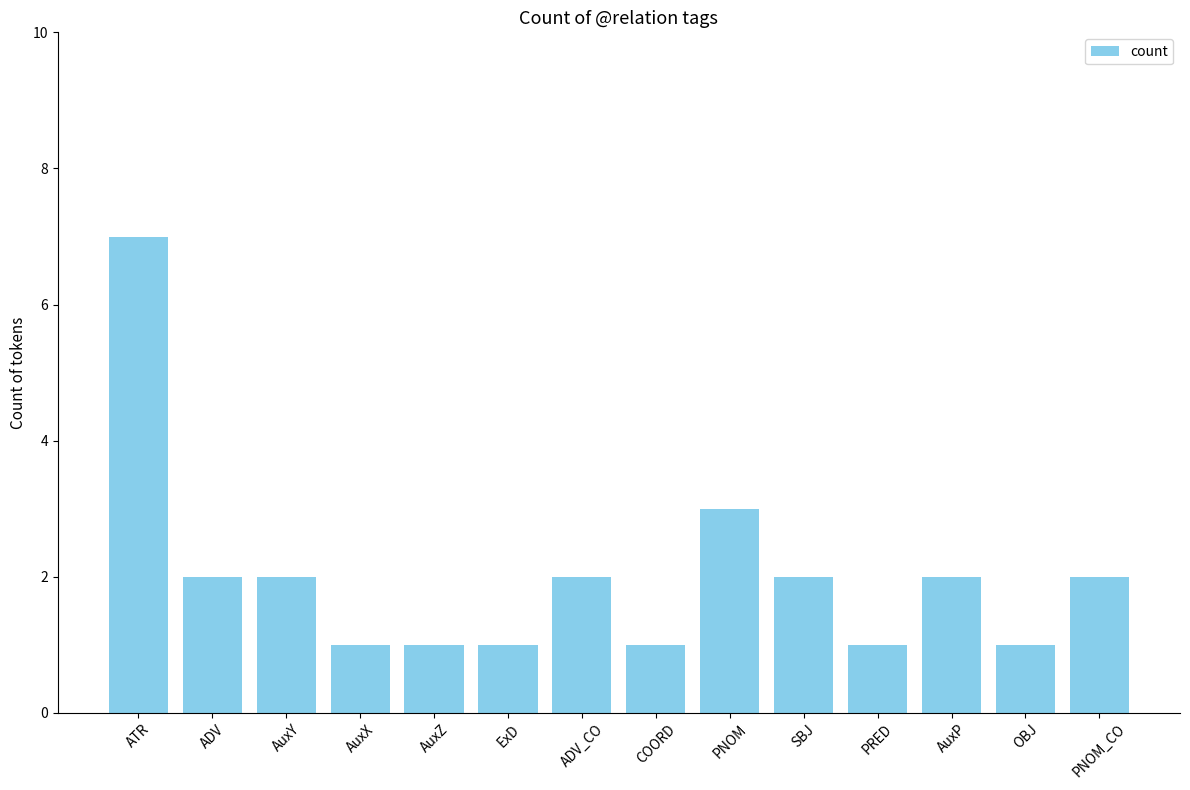

What is the difference between the maximum and minimum values?

6